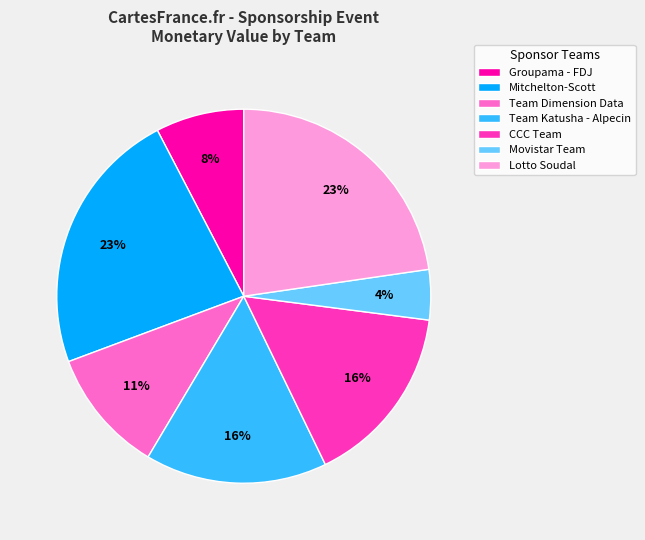

Is there a majority slice in this chart?

No